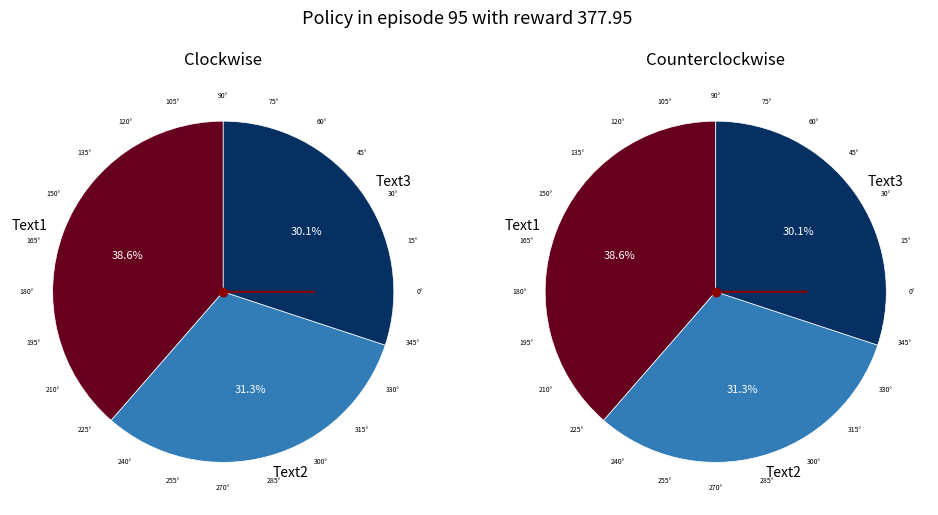

Is Text3 the majority of the pie?

No